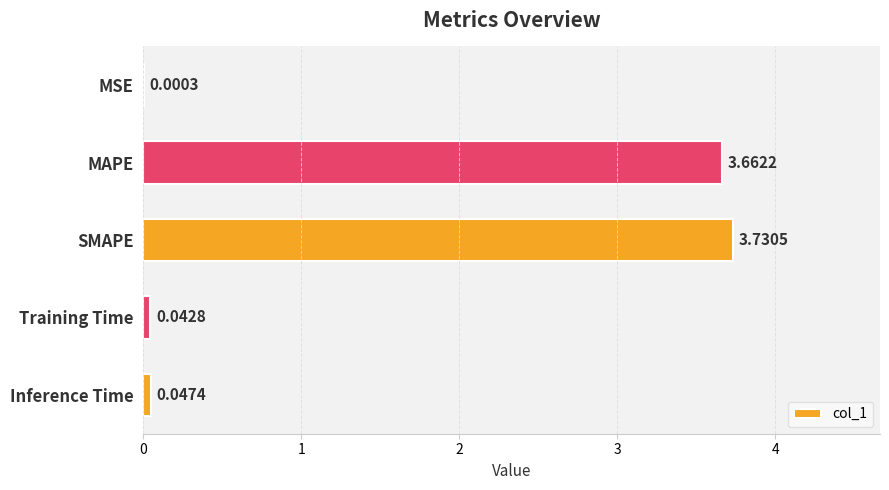

Which has a higher value, Training Time or SMAPE?

SMAPE